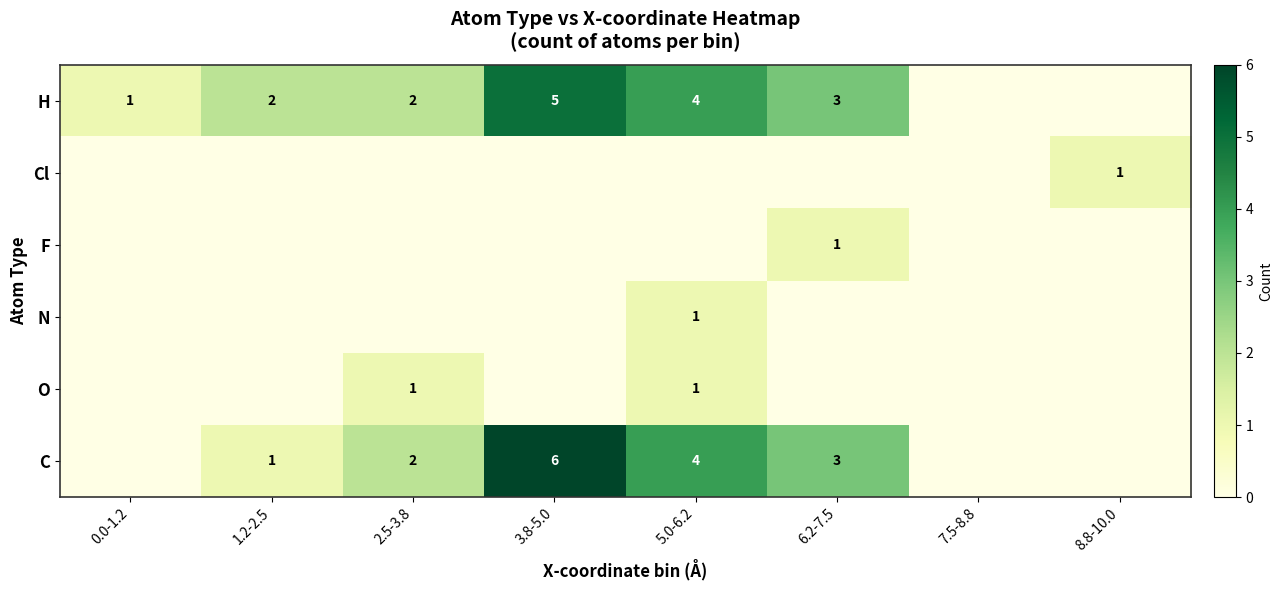

The value of F at 6.2-7.5 is 2. True or false?

False